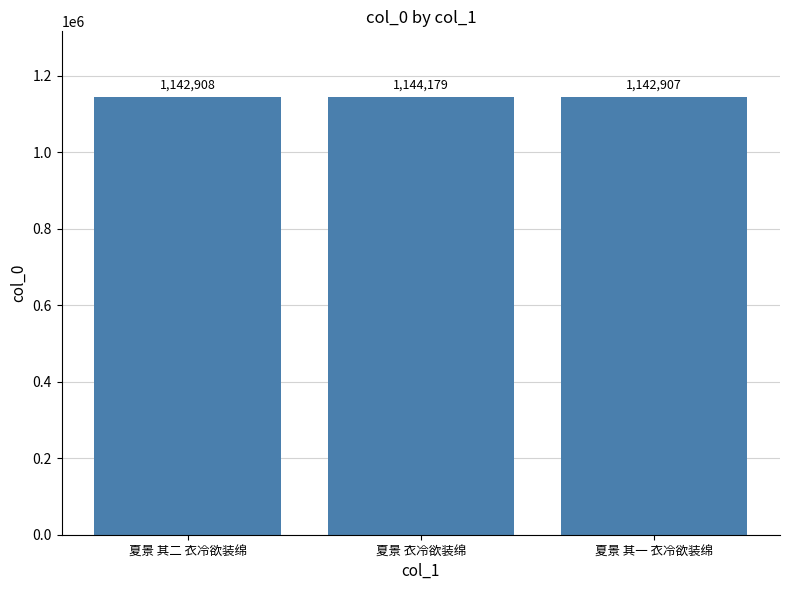

Reading left to right, what are all the values shown in this chart?

夏景 其二 衣冷欲装绵=1142908	夏景 衣冷欲装绵=1144179	夏景 其一 衣冷欲装绵=1142907